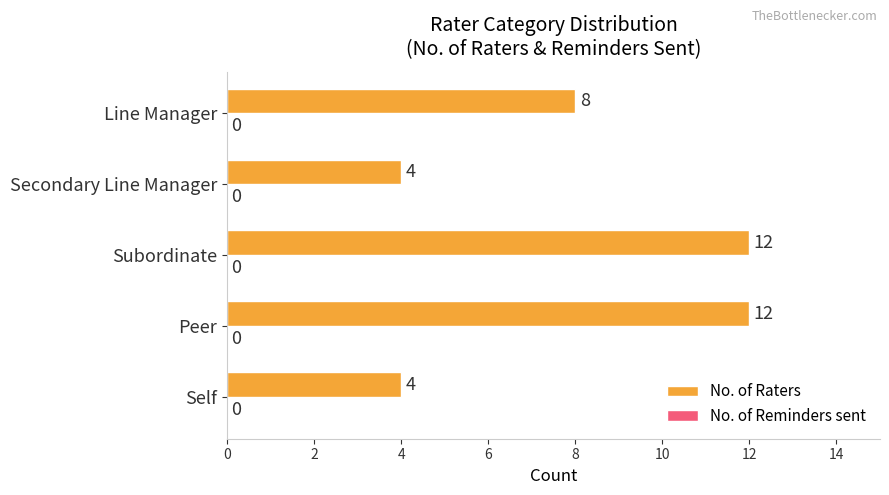

What is the ratio of the value at Subordinate to the value at Line Manager?

1.5